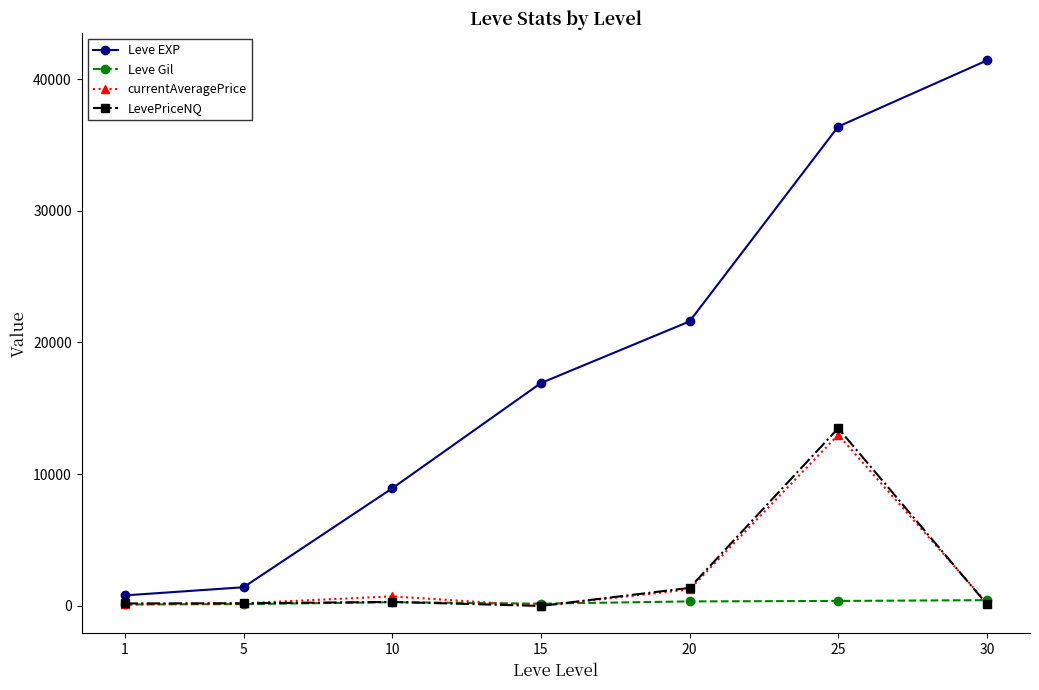

At how many categories does at least one series exceed 41173?

1